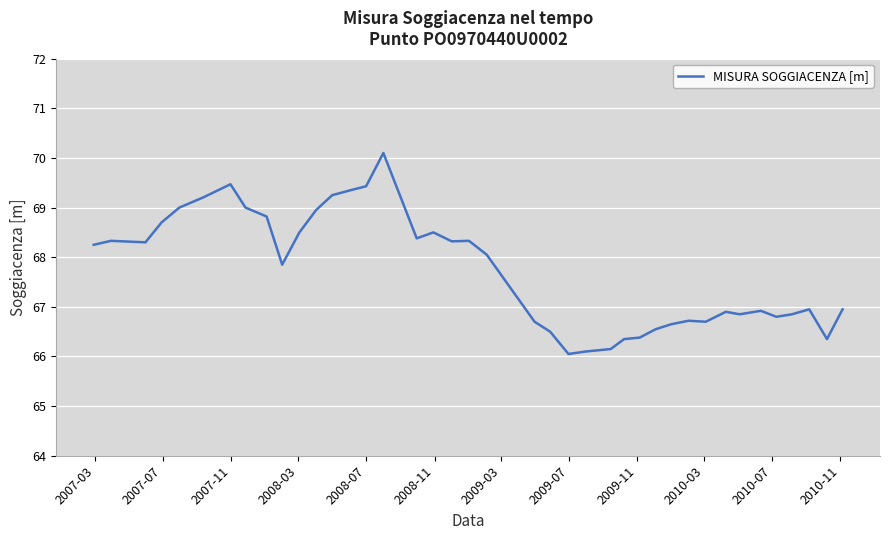

What is the maximum value shown in the chart?

70.1